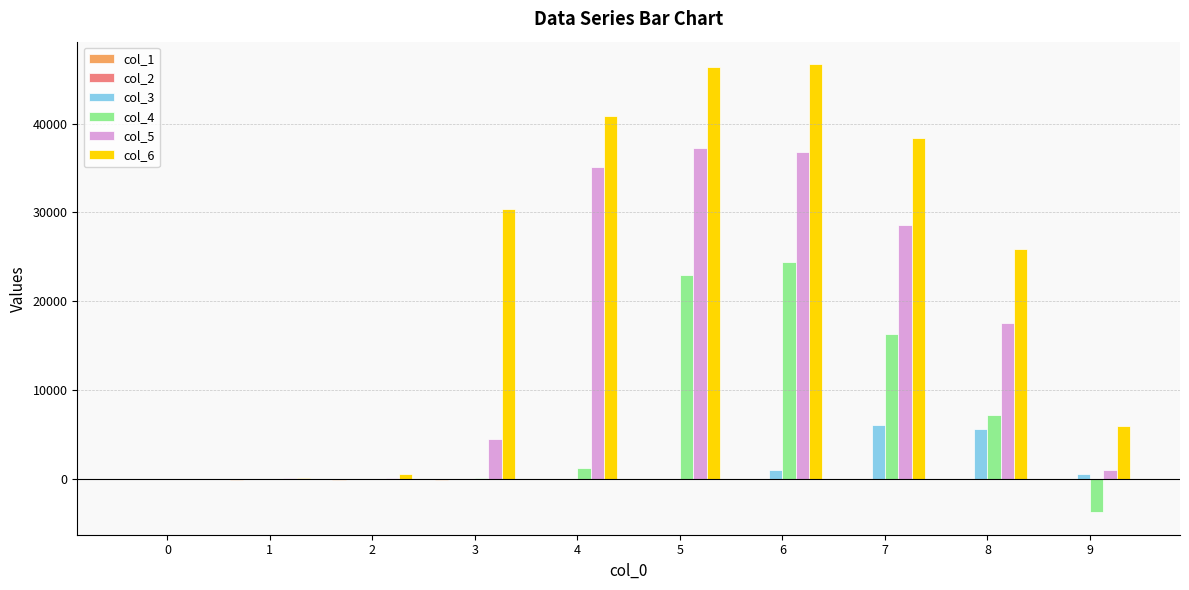

What is the sum of the col_3 values at 0 and 9?

549.7